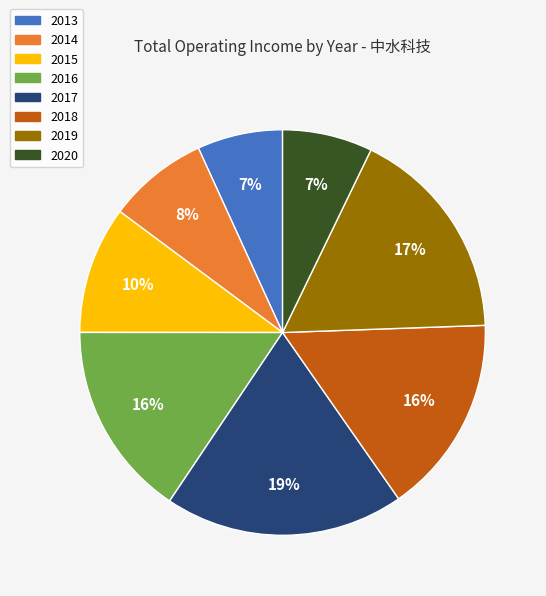

How many slices are in this pie chart?

8